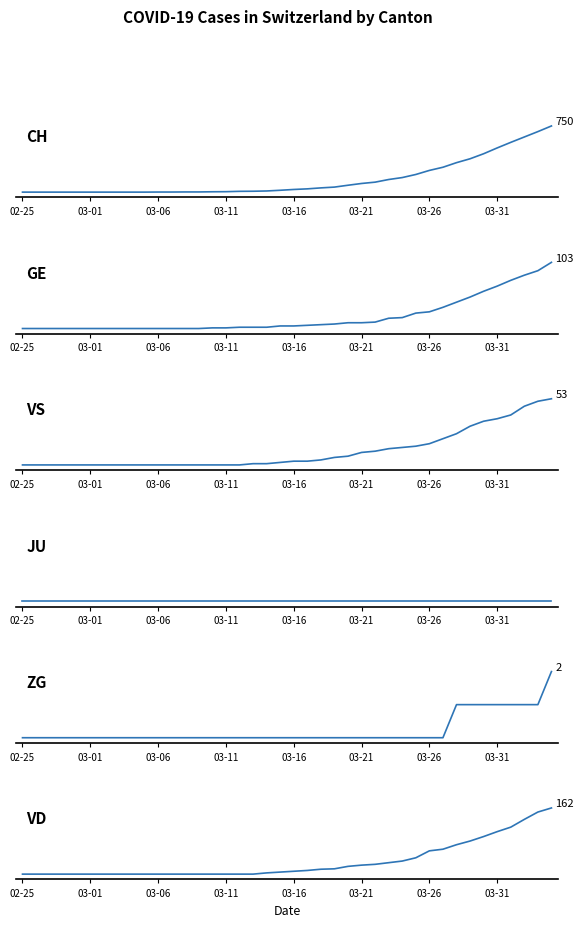

How many positive values does the GE series have?

26